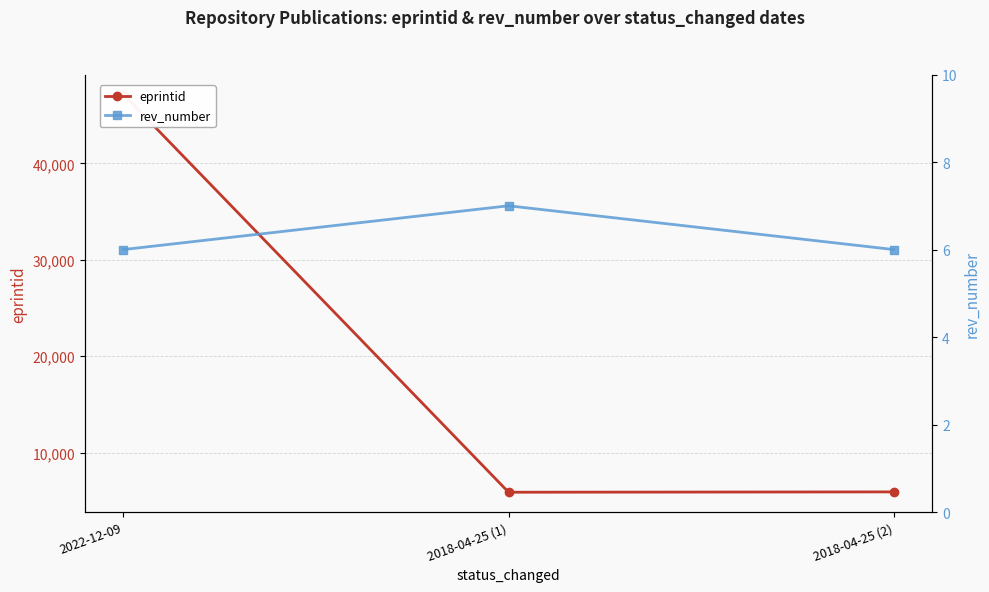

How many rev_number values are between 6 and 7?

3